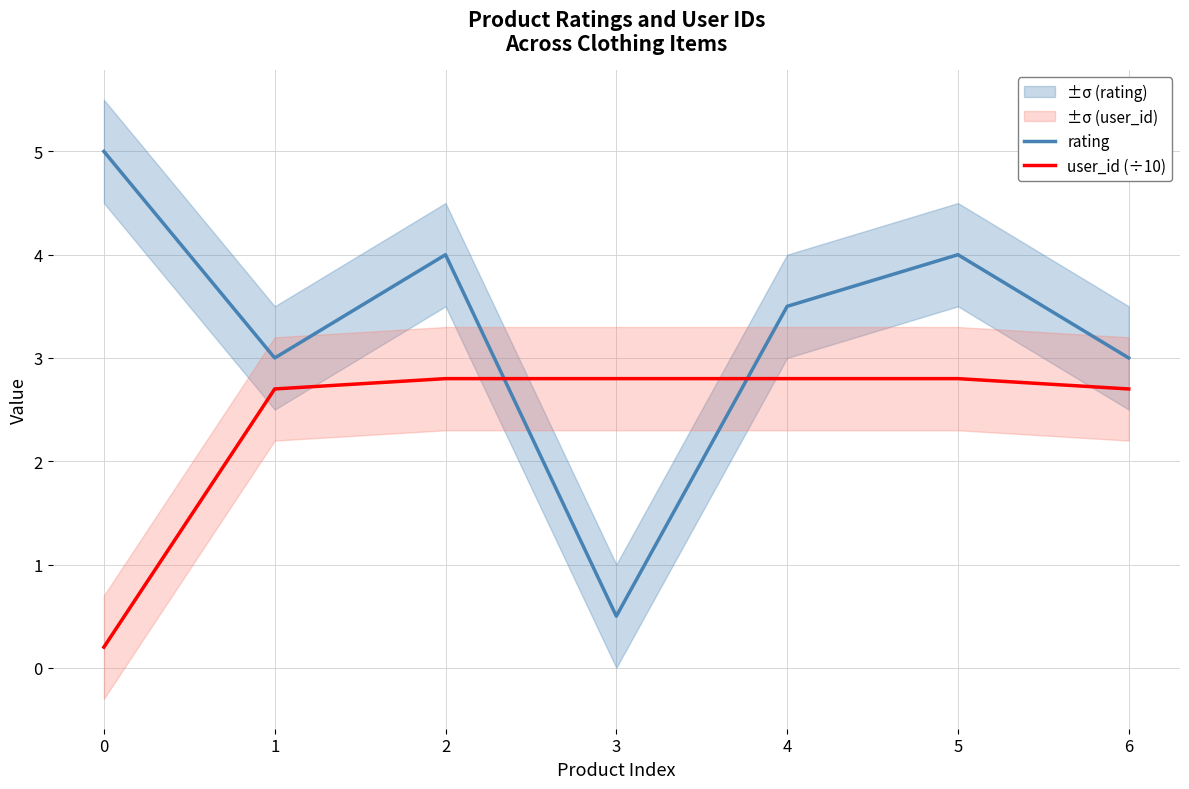

True or false: user_id (÷10) has a value of 1.6 at 1.

False